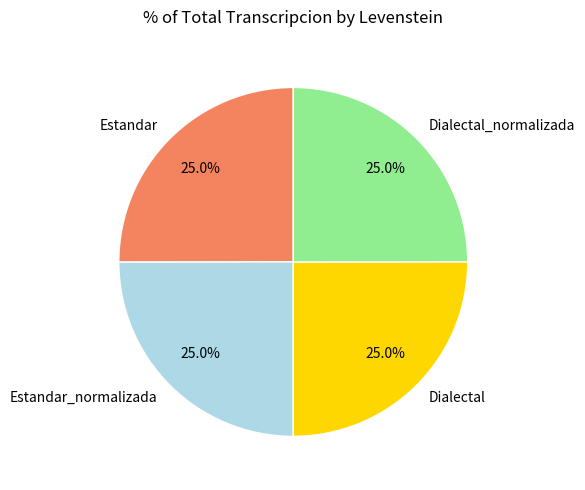

Is it true that Dialectal is 25% of the pie?

True